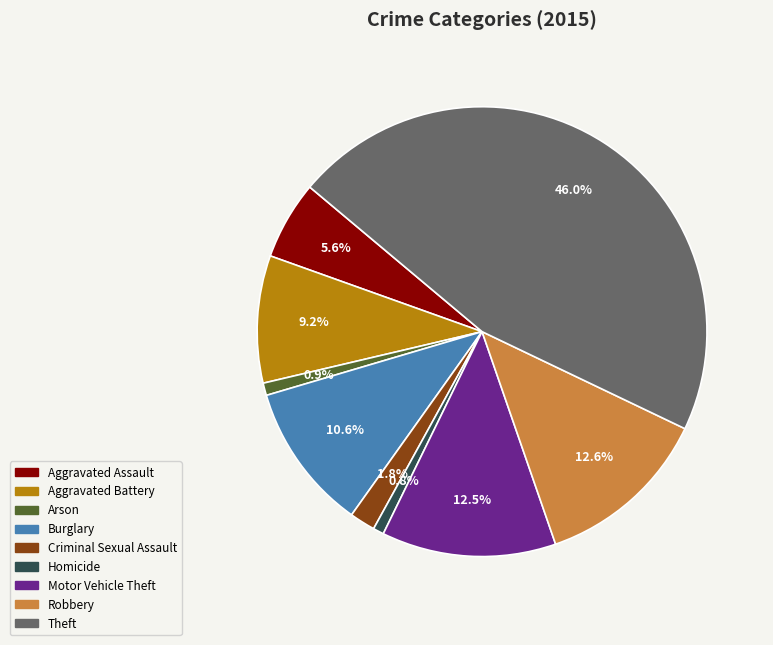

To the nearest percent, what is the difference between the largest and smallest slice percentages?

45%